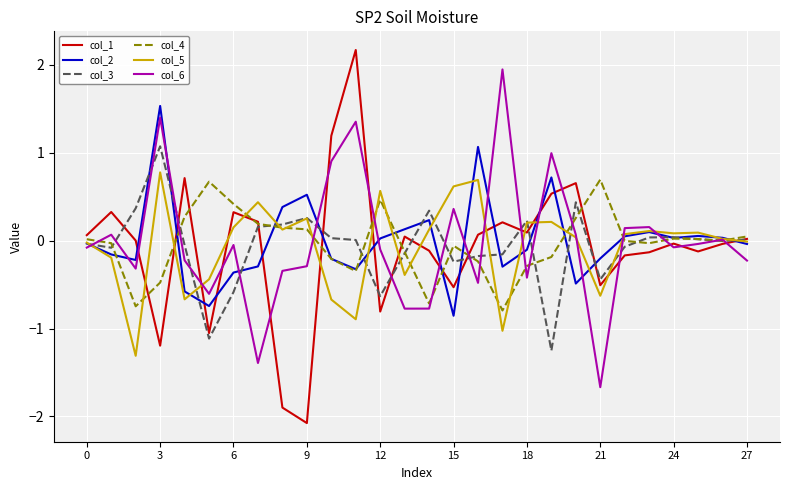

At how many categories does at least one series exceed -1?

28